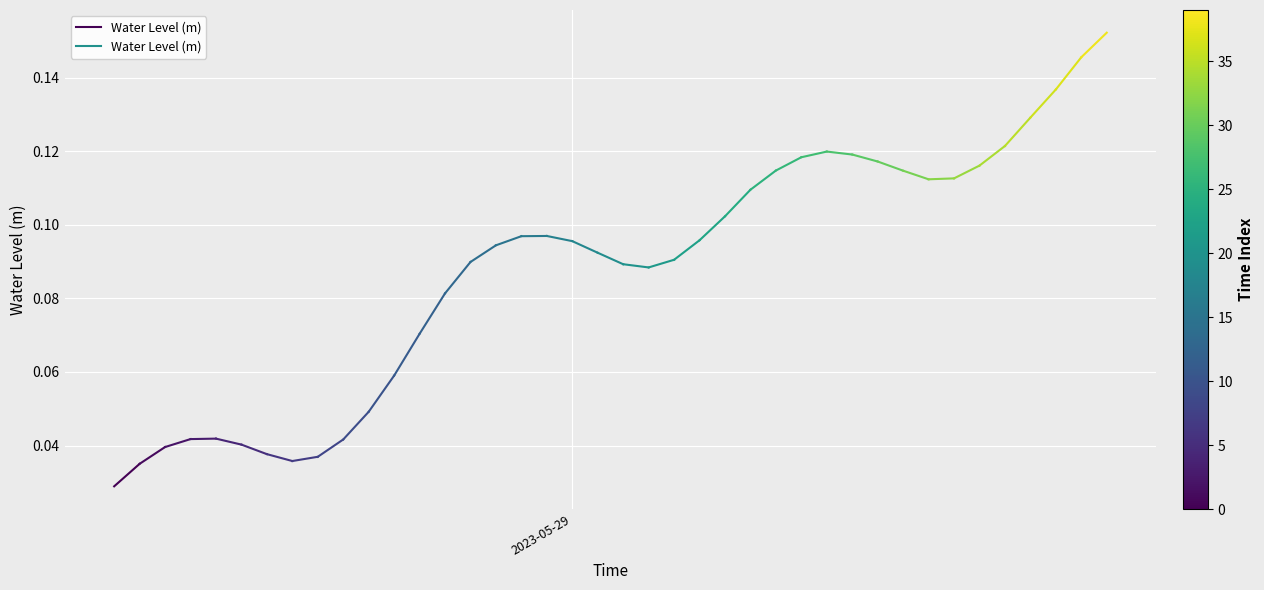

Which label corresponds to the smallest value in the chart?

2023-05-29